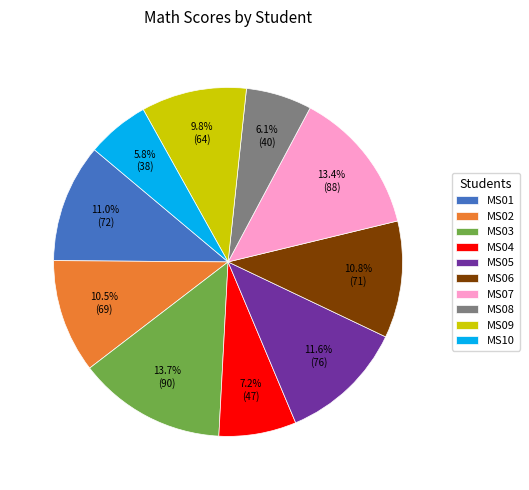

To the nearest percent, what percentage of the pie is MS04?

7%